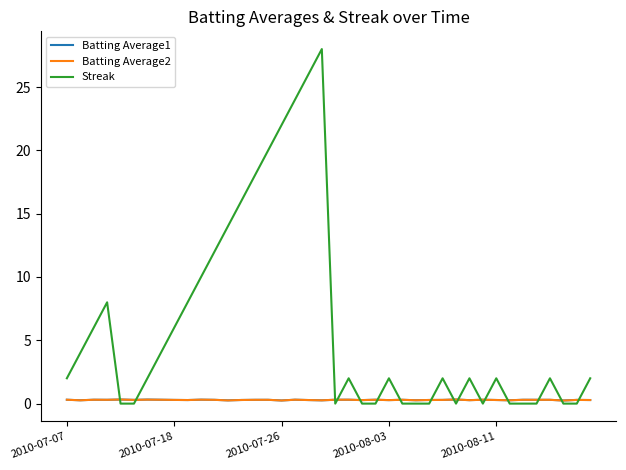

What is the greatest value displayed?

28.0